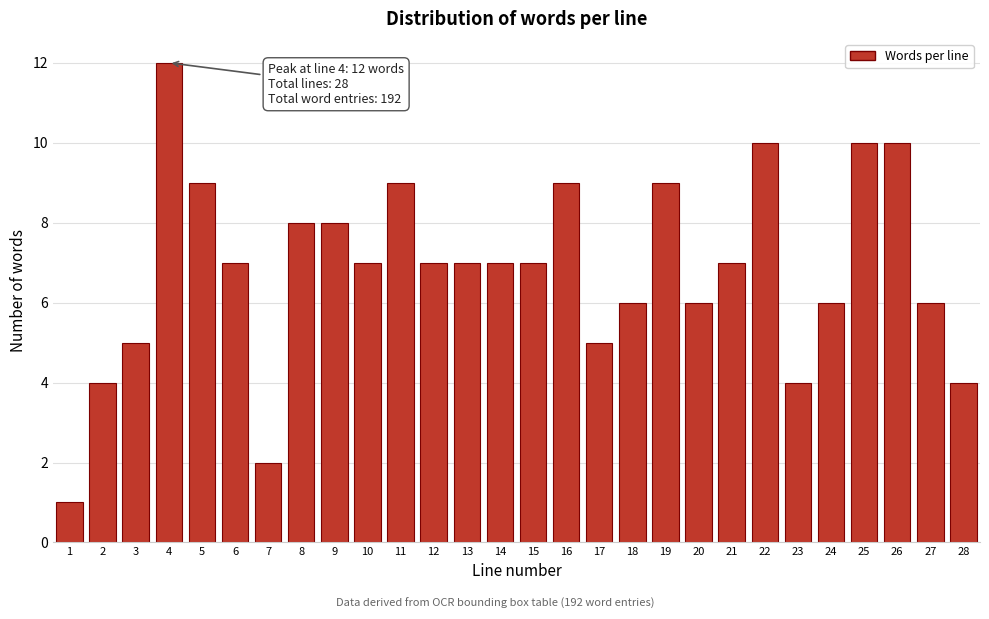

Reading left to right, transcribe all the data shown in this chart.

1	4	5	12	9	7	2	8	8	7	9	7	7	7	7	9	5	6	9	6	7	10	4	6	10	10	6	4